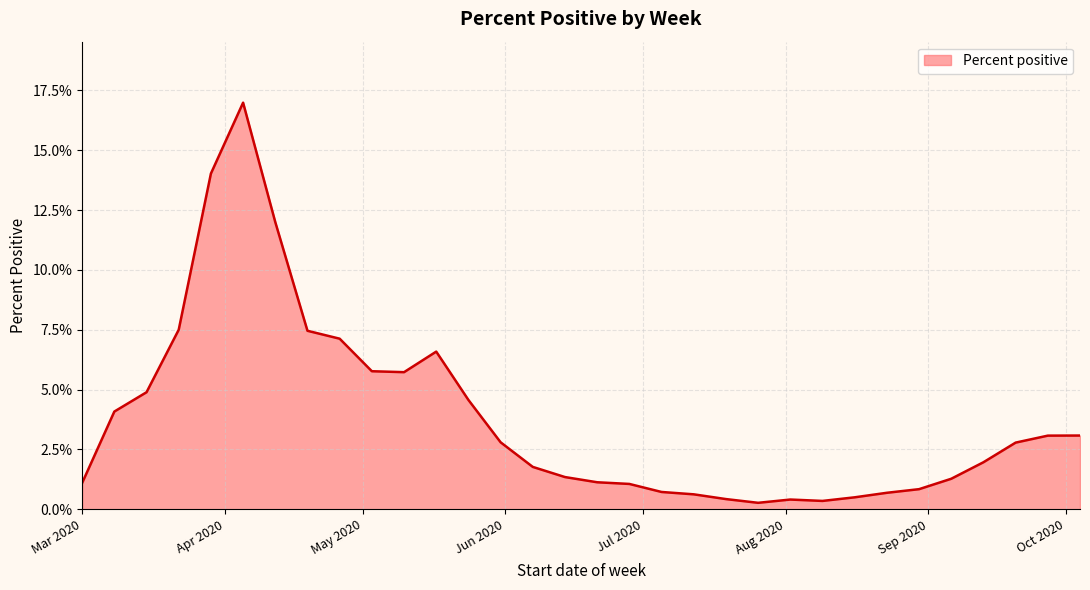

How many interior local peaks (higher than both neighbors) does the data have?

3